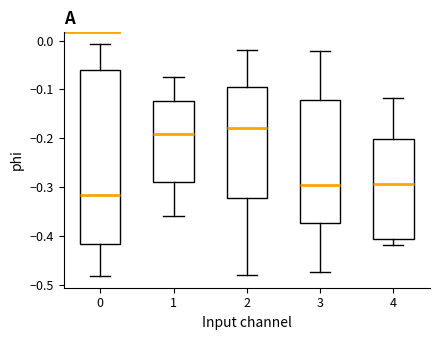

Where is the lower edge of the box at x = 3 on the y-axis? The values are not printed on the chart, so give them approximately, as read against the axis.

-0.37